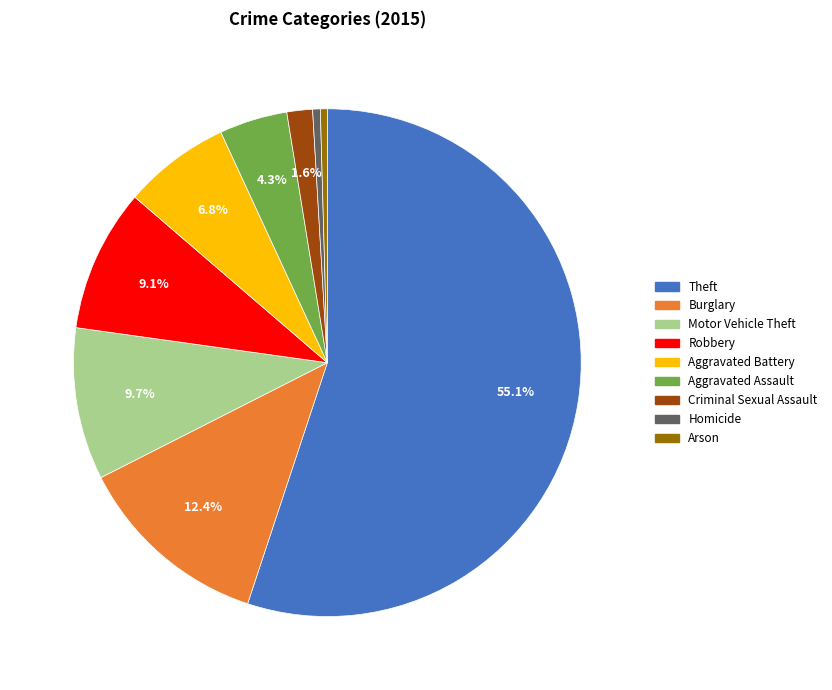

Is it true that Arson is 0% of the pie?

True